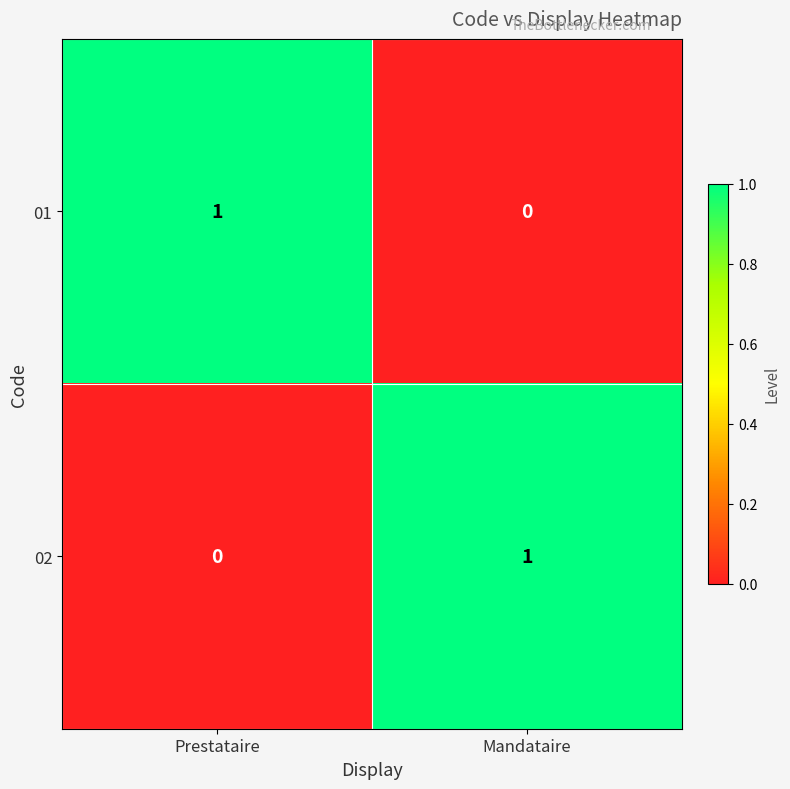

Rank the series at Mandataire from highest to lowest value.

02, 01